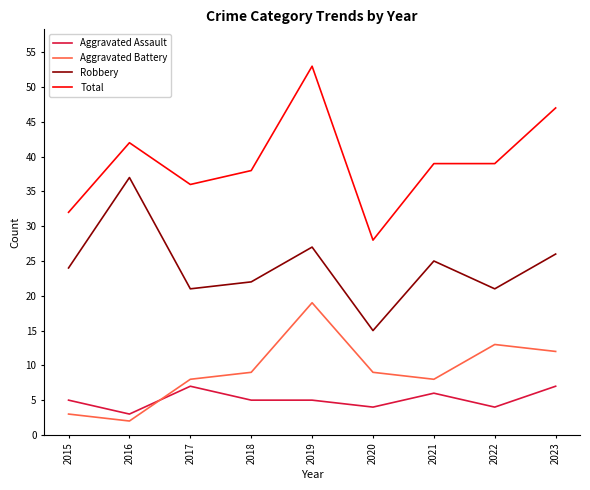

The value of Robbery at 2023 is 7. True or false?

False